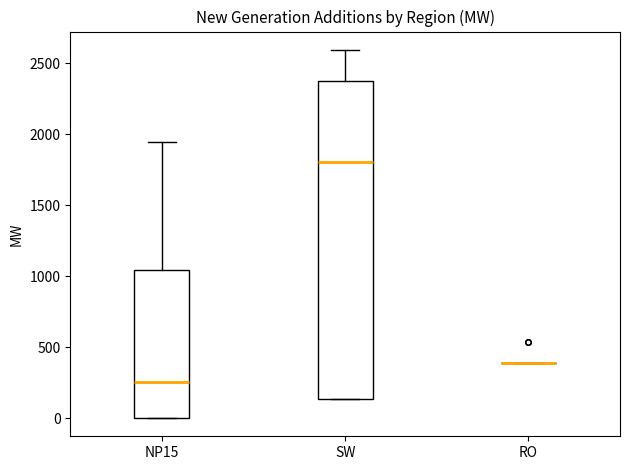

Reading left to right, transcribe this box plot: for each box, give where its median line is, the range the box spans, and where its two whiskers end, as read against the y-axis. The values are not printed on the chart, so give them approximately, as read against the axis.

NP15: median 250, box 0 to 1050, whiskers 0 to 1950
SW: median 1800, box 150 to 2400, whiskers 150 to 2600
RO: box collapsed to a line at 400, whiskers 400 to 400